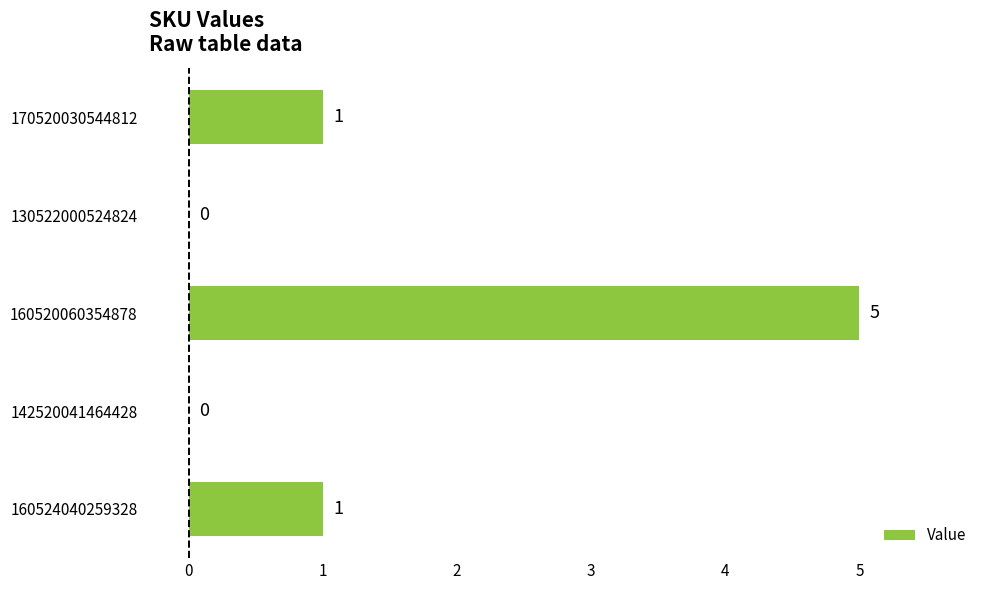

What is the change in value from 160520060354878 to 160524040259328?

-4